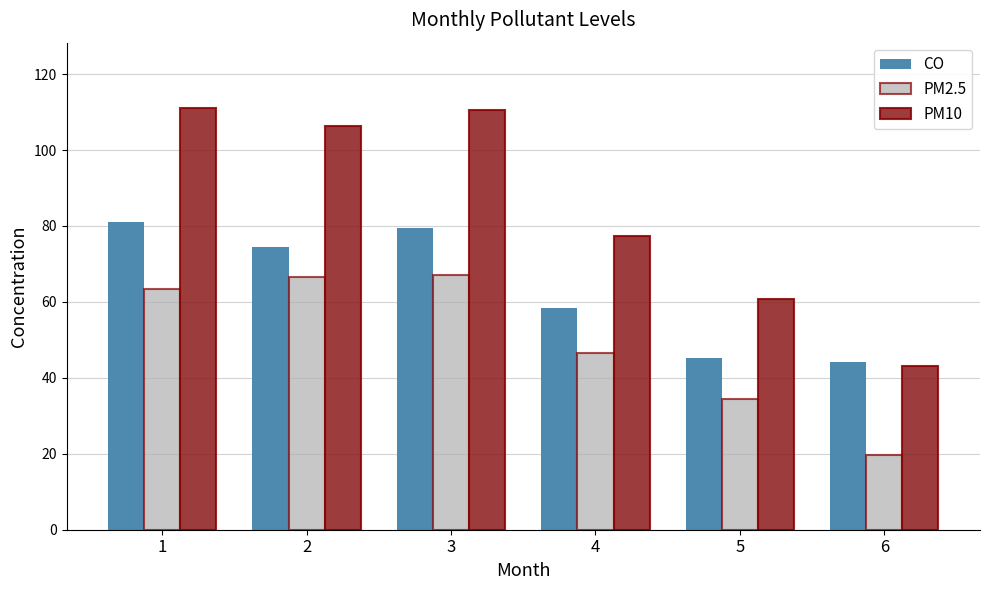

Which category has the lowest value in the PM2.5 series?

6